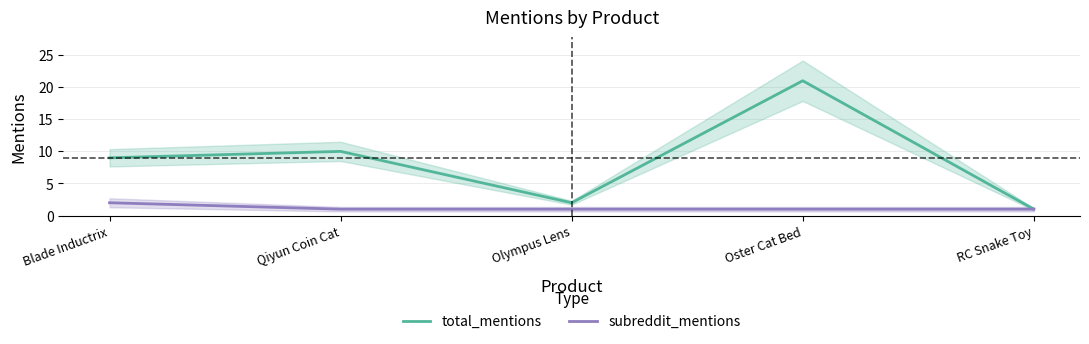

Reading left to right, list all the values displayed in this chart.

total_mentions: 9	10	2	21	1
subreddit_mentions: 2	1	1	1	1